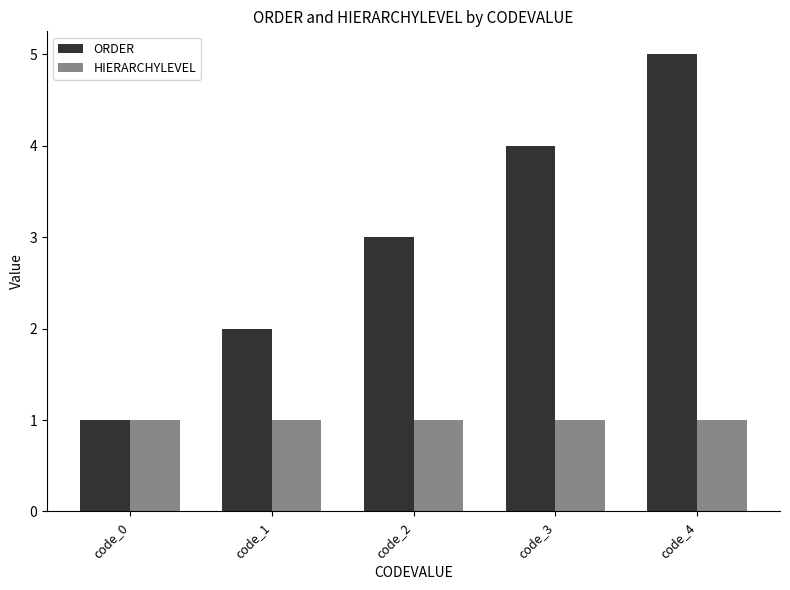

What is the sum of all HIERARCHYLEVEL values?

5